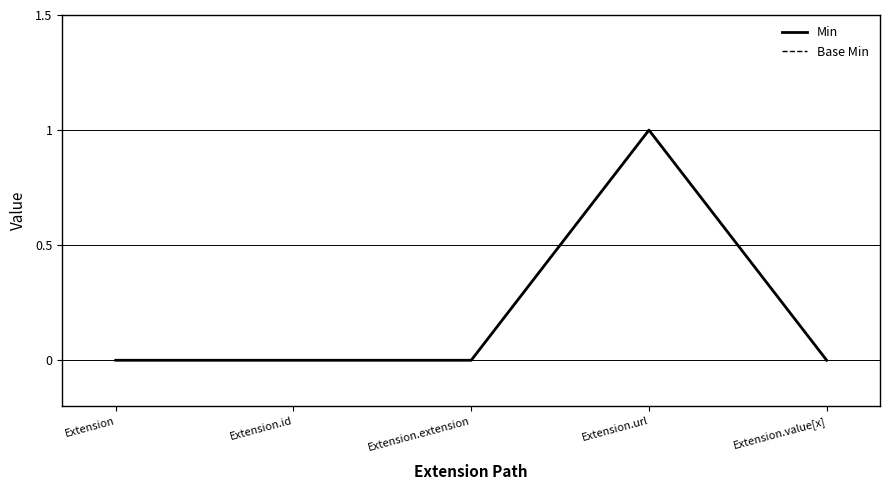

Does the chart display data point markers on the line(s)?

No